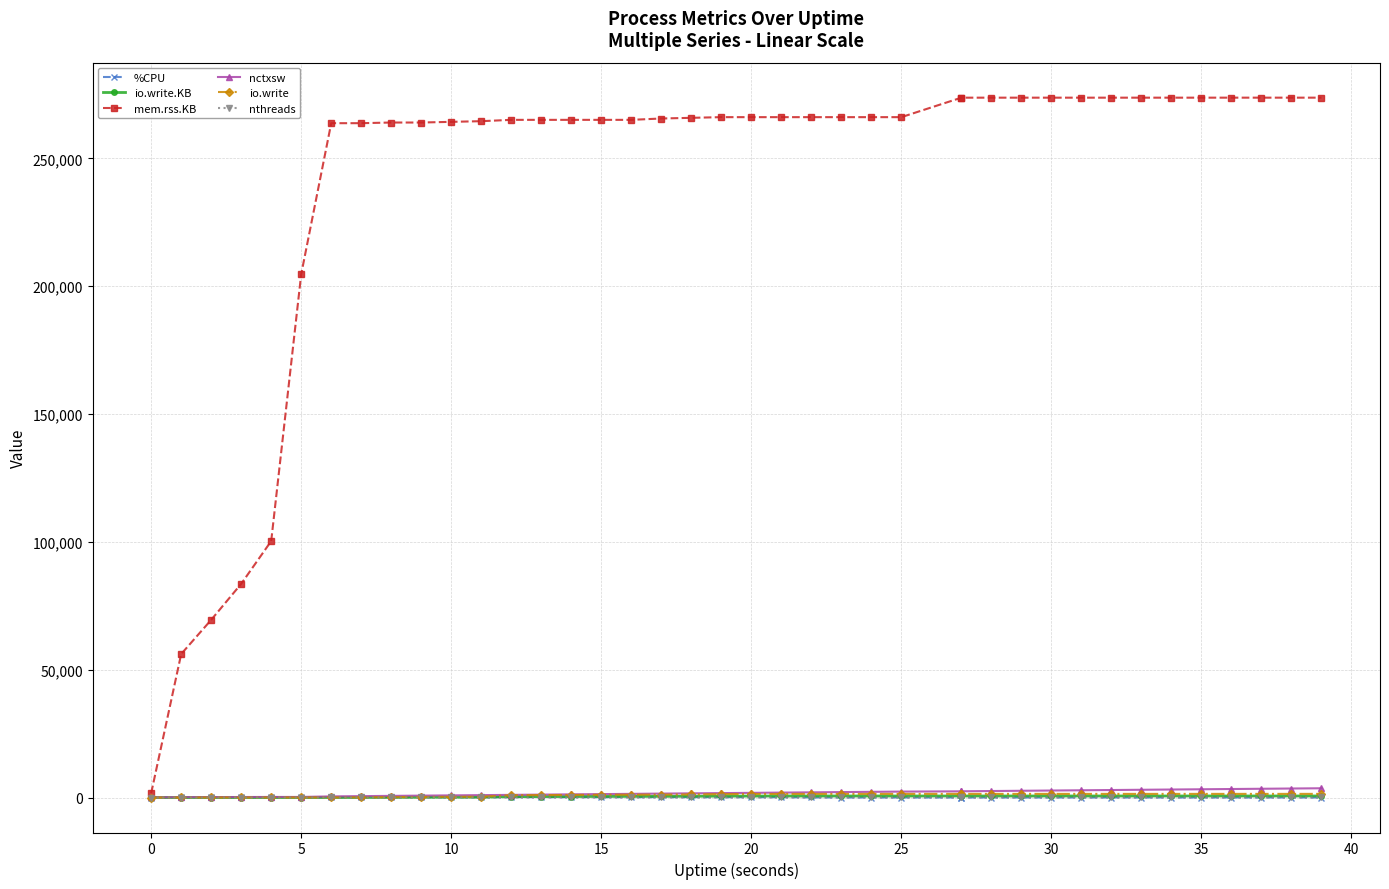

Reading right to left, extract all data points from this chart.

%CPU: 0.0	2.0	0.0	2.0	0.0	1.0	1.0	1.0	1.0	0.0	1.0	2.0	0.0	1.0	1.0	1.0	1.0	28.0	101.0	116.0	108.0	106.0	125.0	121.0	117.0	105.0	115.0	135.0	105.0	125.2	142.8	130.0	129.9	107.1	100.0	99.0	99.1	97.9	79.2	0.0
io.write.KB: 596.0	592.0	592.0	592.0	592.0	588.0	588.0	588.0	588.0	588.0	588.0	588.0	584.0	584.0	584.0	584.0	584.0	584.0	584.0	556.0	536.0	488.0	456.0	440.0	424.0	392.0	360.0	340.0	144.0	116.0	104.0	64.0	32.0	16.0	4.0	4.0	4.0	4.0	4.0	0.0
mem.rss.KB: 273720.0	273720.0	273720.0	273720.0	273716.0	273716.0	273716.0	273716.0	273716.0	273716.0	273716.0	273716.0	273716.0	273716.0	266096.0	266096.0	266096.0	266096.0	266096.0	266096.0	266096.0	265832.0	265568.0	265040.0	265040.0	265040.0	265040.0	265040.0	264520.0	264260.0	263996.0	263996.0	263736.0	263736.0	204672.0	100296.0	83572.0	69484.0	56112.0	1684.0
nctxsw: 3617.0	3518.0	3420.0	3322.0	3223.0	3125.0	3027.0	2928.0	2830.0	2732.0	2633.0	2535.0	2436.0	2416.0	2317.0	2219.0	2121.0	2022.0	1924.0	1825.0	1726.0	1628.0	1529.0	1430.0	1331.0	1232.0	1133.0	1034.0	935.0	836.0	738.0	639.0	540.0	441.0	219.0	218.0	191.0	176.0	130.0	42.0
io.write: 1421.0	1417.0	1416.0	1416.0	1416.0	1414.0	1414.0	1414.0	1414.0	1414.0	1414.0	1414.0	1412.0	1412.0	1412.0	1412.0	1412.0	1412.0	1407.0	1358.0	1328.0	1205.0	1127.0	1100.0	1074.0	998.0	946.0	904.0	318.0	258.0	239.0	136.0	53.0	28.0	5.0	5.0	5.0	5.0	5.0	3.0
nthreads: 9.0	9.0	9.0	9.0	9.0	9.0	9.0	9.0	9.0	9.0	9.0	9.0	9.0	9.0	9.0	9.0	9.0	9.0	9.0	9.0	9.0	9.0	9.0	9.0	9.0	9.0	9.0	9.0	9.0	9.0	9.0	9.0	9.0	9.0	1.0	1.0	1.0	1.0	1.0	1.0